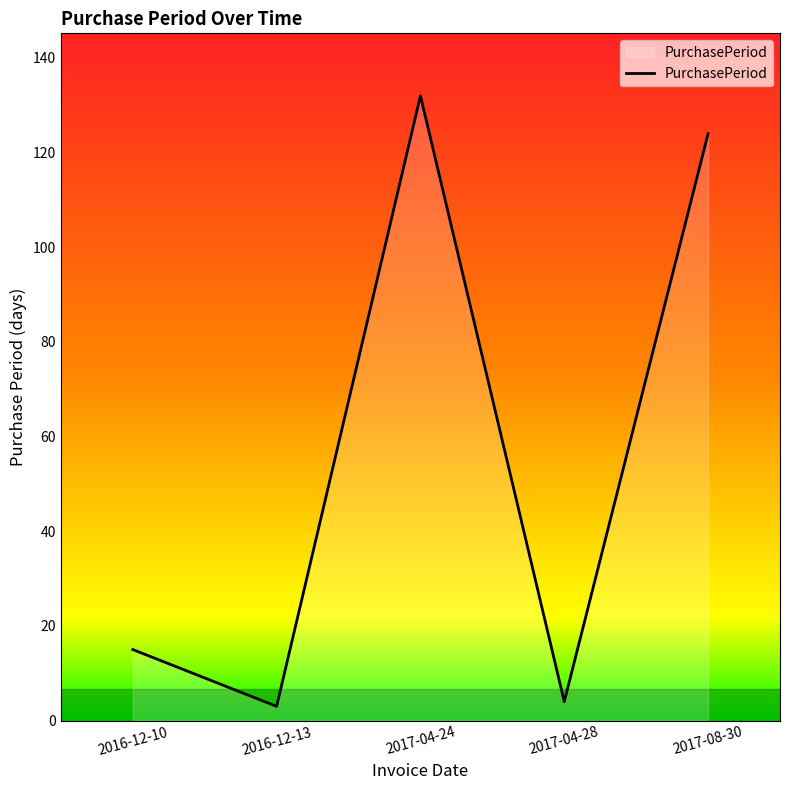

Between 2017-04-28 and 2017-08-30, which is larger?

2017-08-30